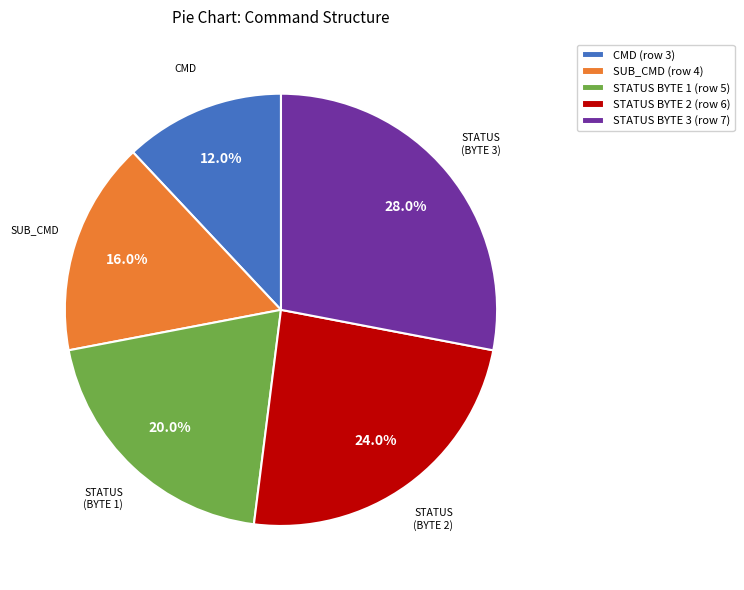

What is the ratio of the value at STATUS BYTE 2 (row 6) to the value at CMD (row 3)?

2.0